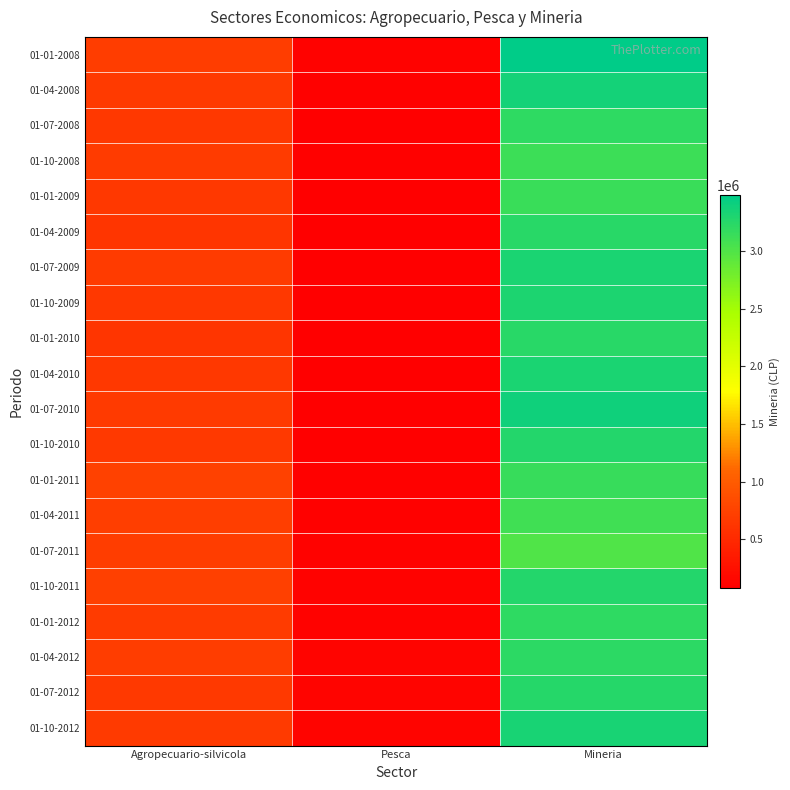

Which has a higher value, Mineria or Agropecuario-silvicola?

Mineria